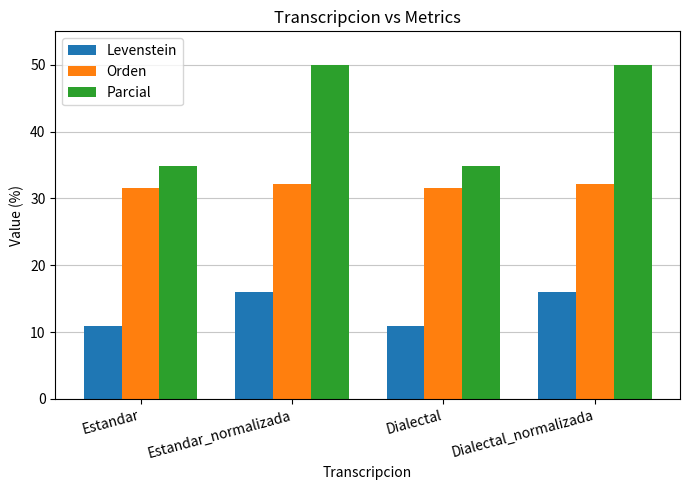

The Parcial series shows 50.0 at Estandar_normalizada. True or false?

True